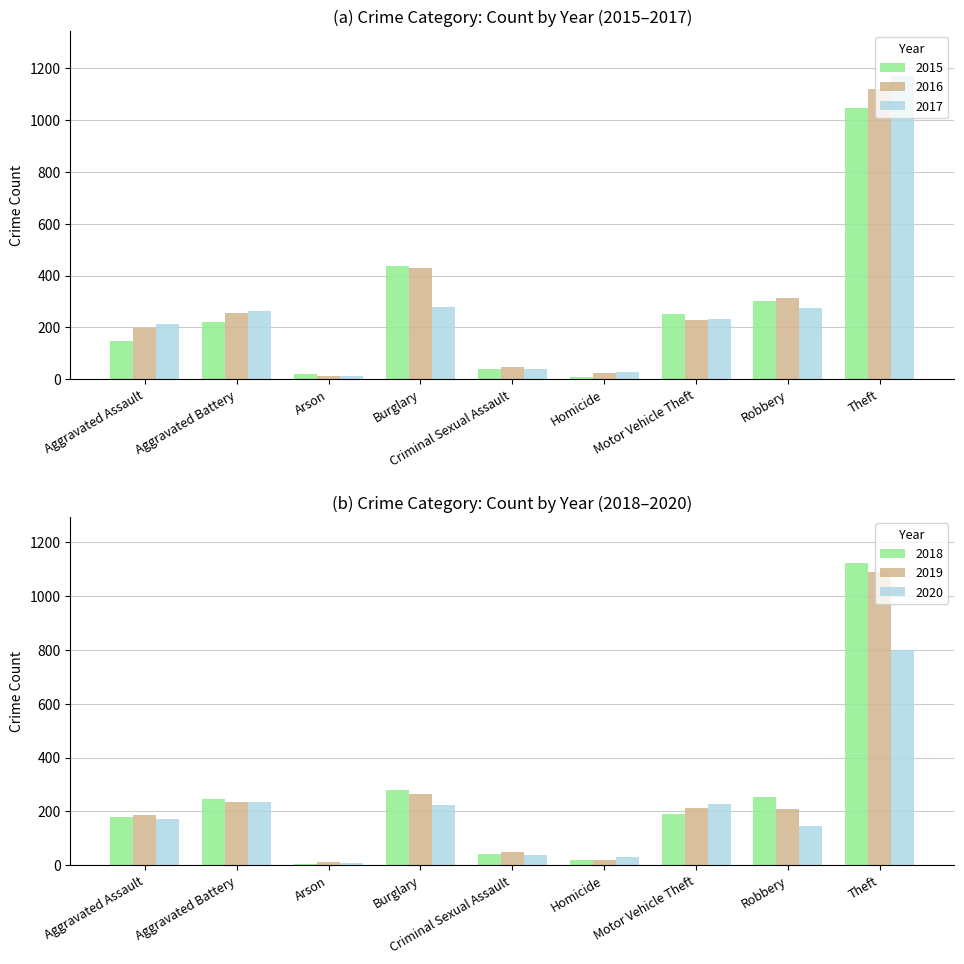

Reading left to right, transcribe all the data shown in this chart.

2015: 148	220	20	437	39	10	253	302	1047
2016: 198	257	11	429	46	23	230	312	1120
2017: 214	263	12	277	38	27	233	274	1169
2018: 180	247	6	278	42	21	192	252	1124
2019: 187	233	12	266	48	18	213	209	1090
2020: 171	234	9	222	38	29	227	145	799